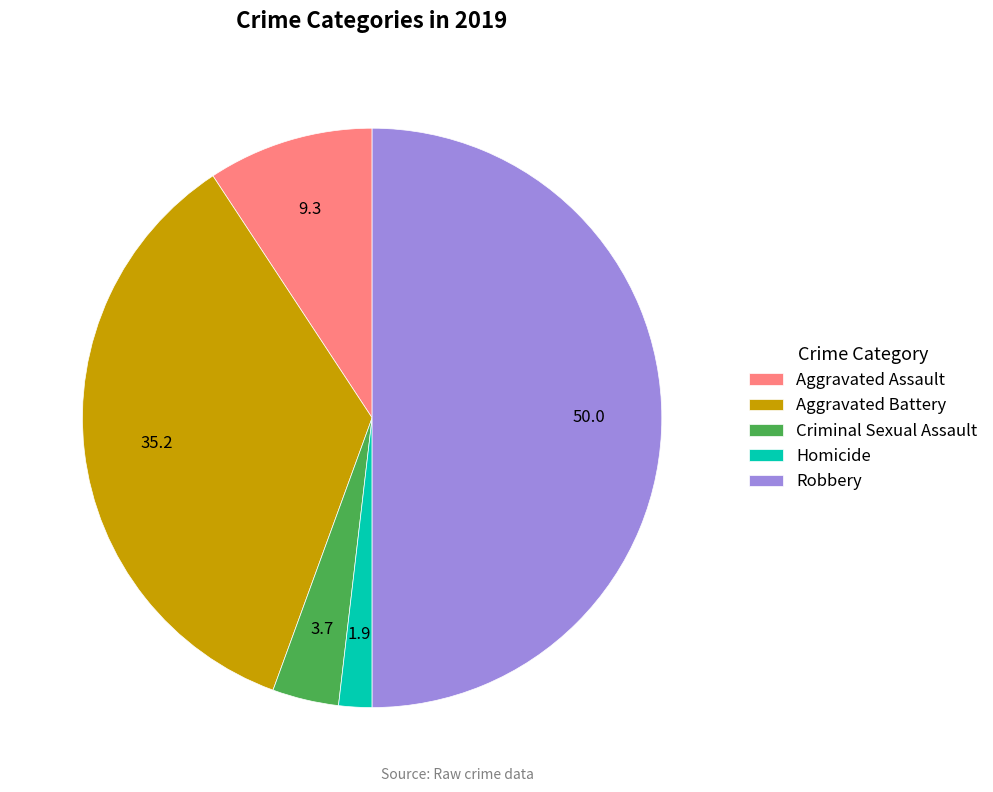

Does Aggravated Assault account for over 50% of the chart?

No